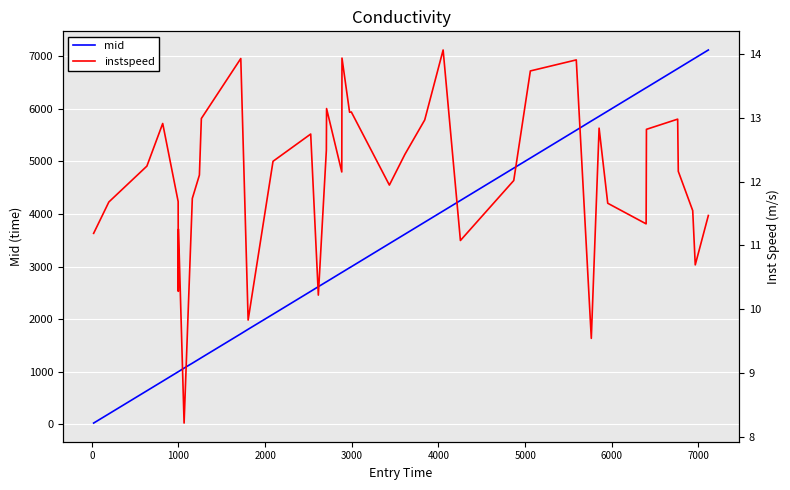

What is the highest value of the mid series?

7118.5